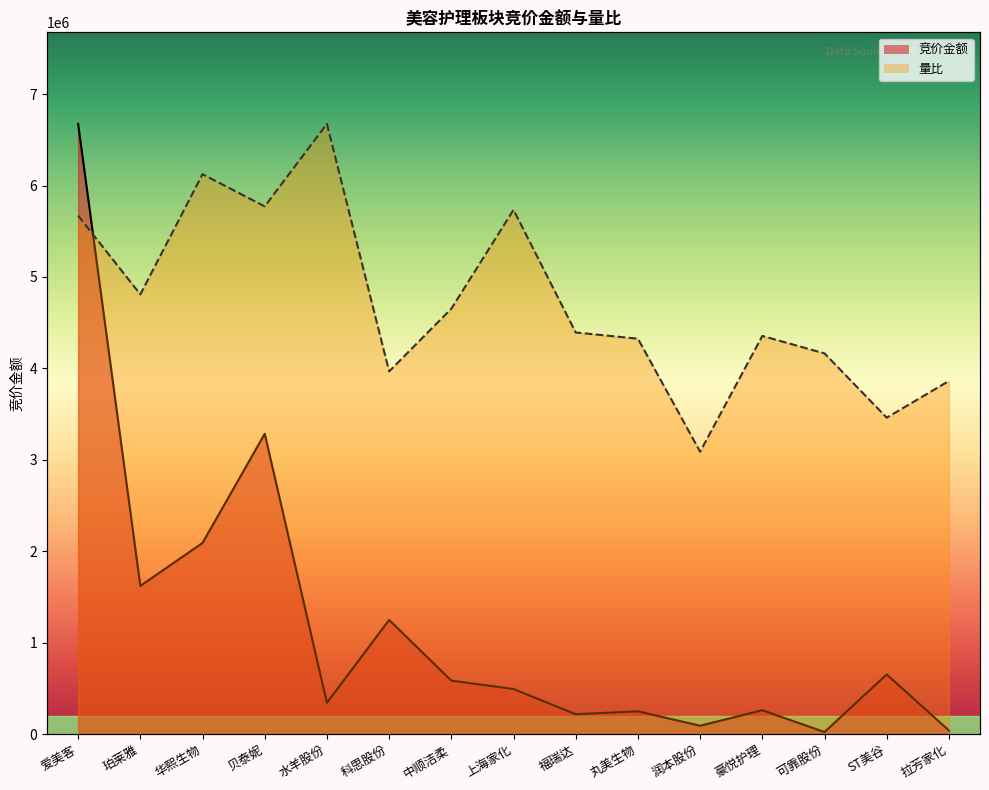

Rank the series by their maximum value, from highest to lowest.

竞价金额, 量比